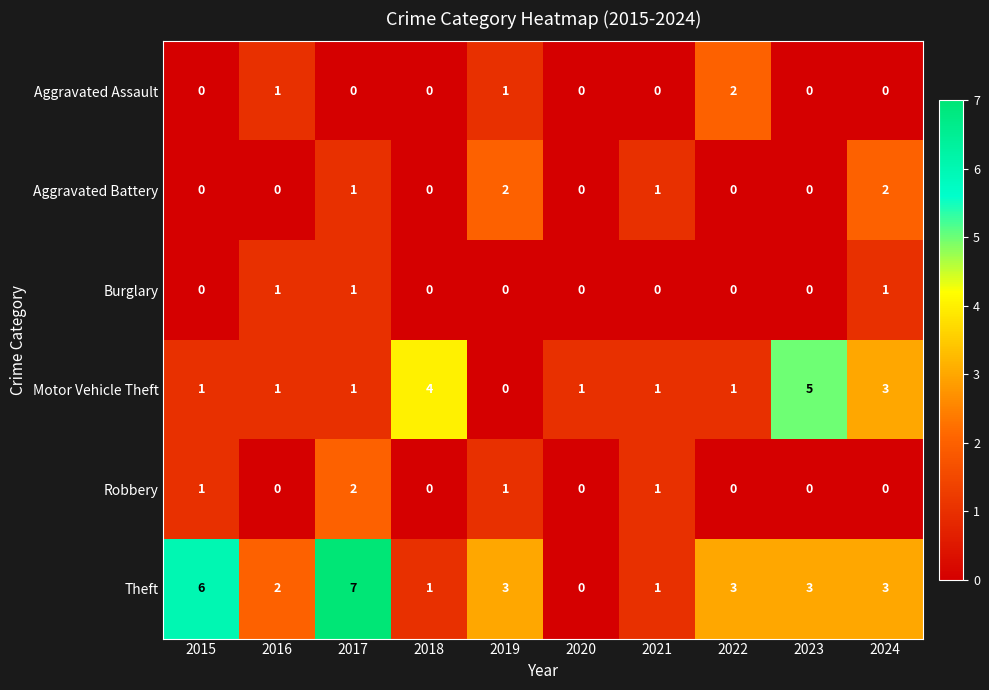

What is the sum of all Robbery values?

5